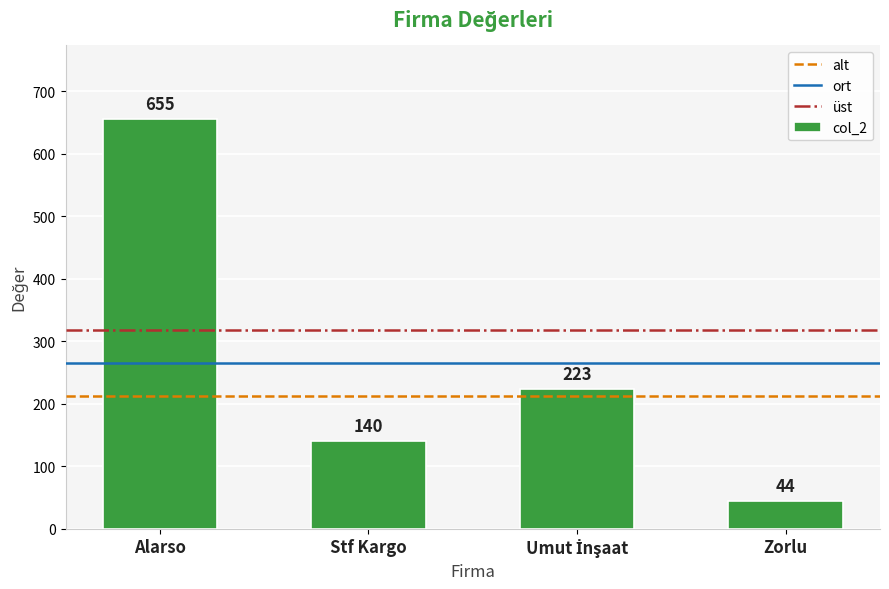

The chart shows a value of 140 at Stf Kargo. True or false?

True